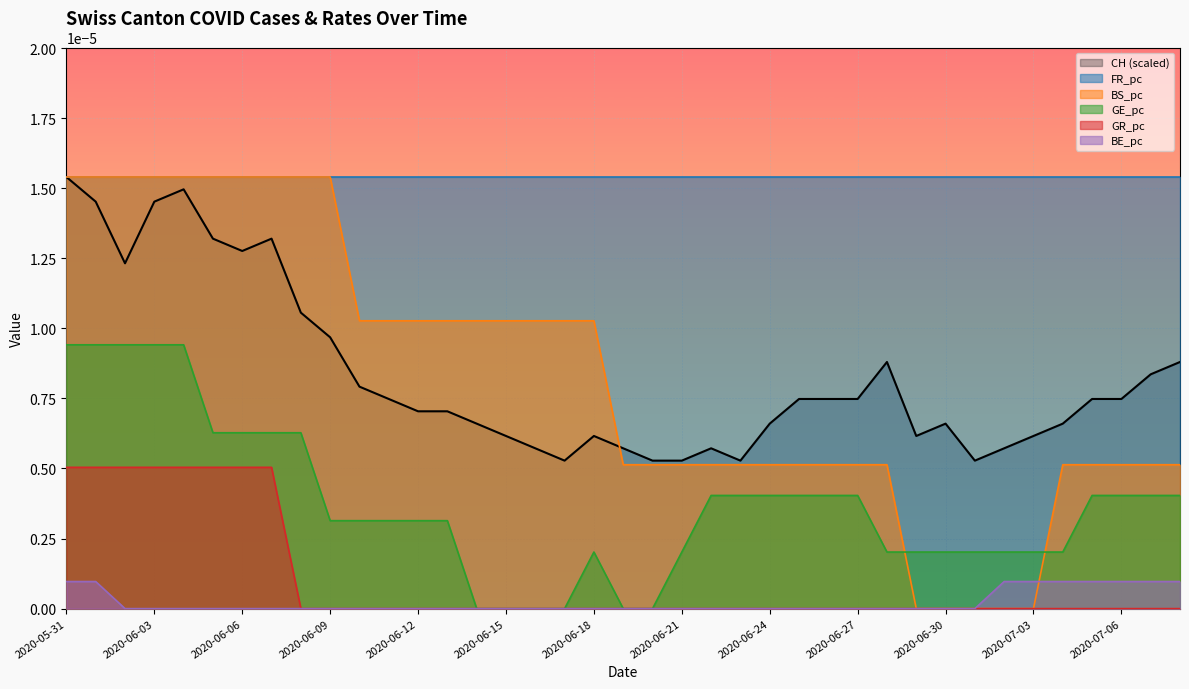

What position from the left is 2020-06-26?

27